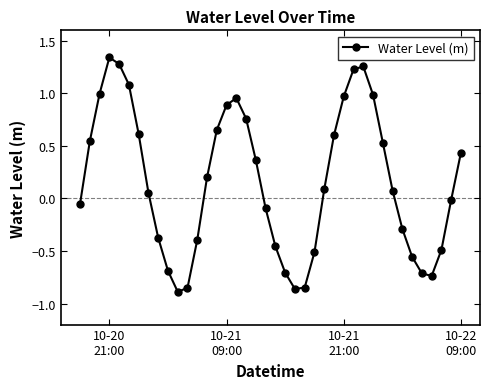

What is the difference between the maximum and second lowest values?

2.2